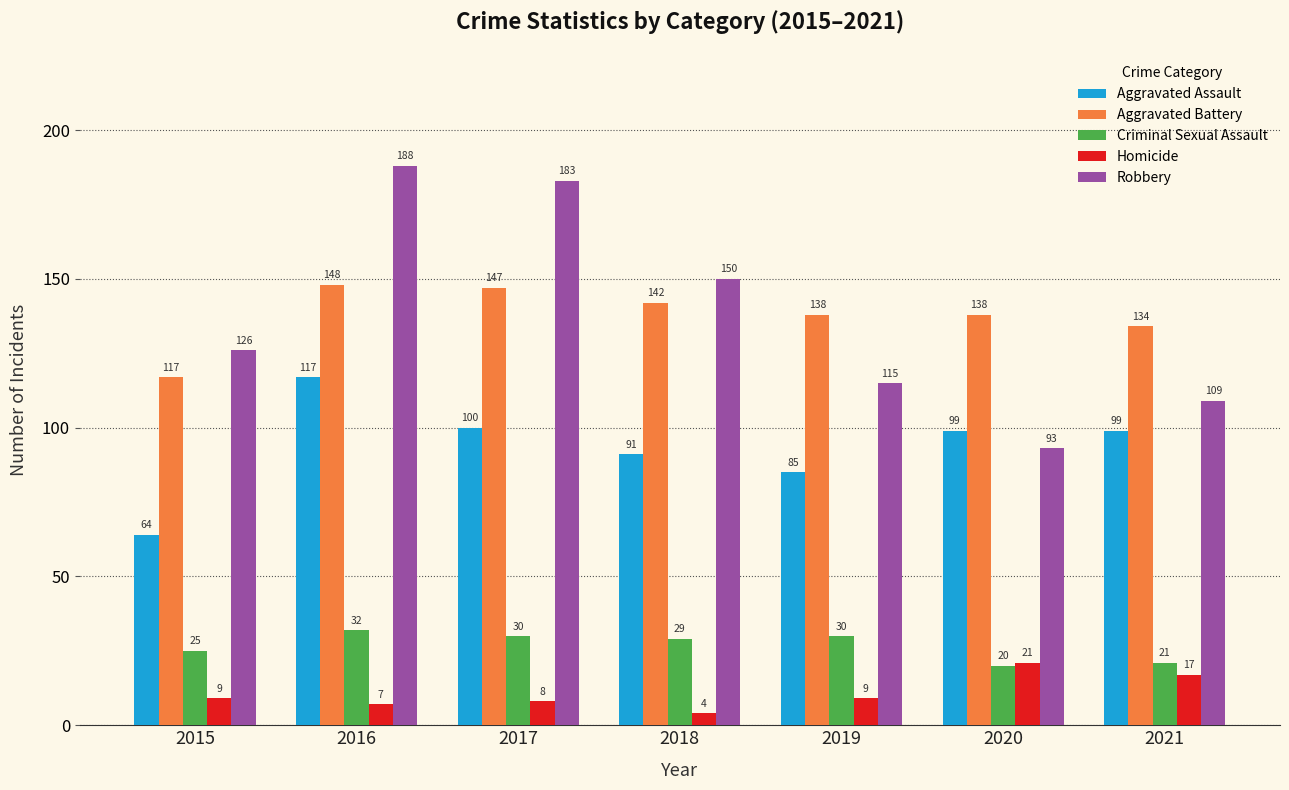

Which series changed the most between 2015 and 2020?

Aggravated Assault